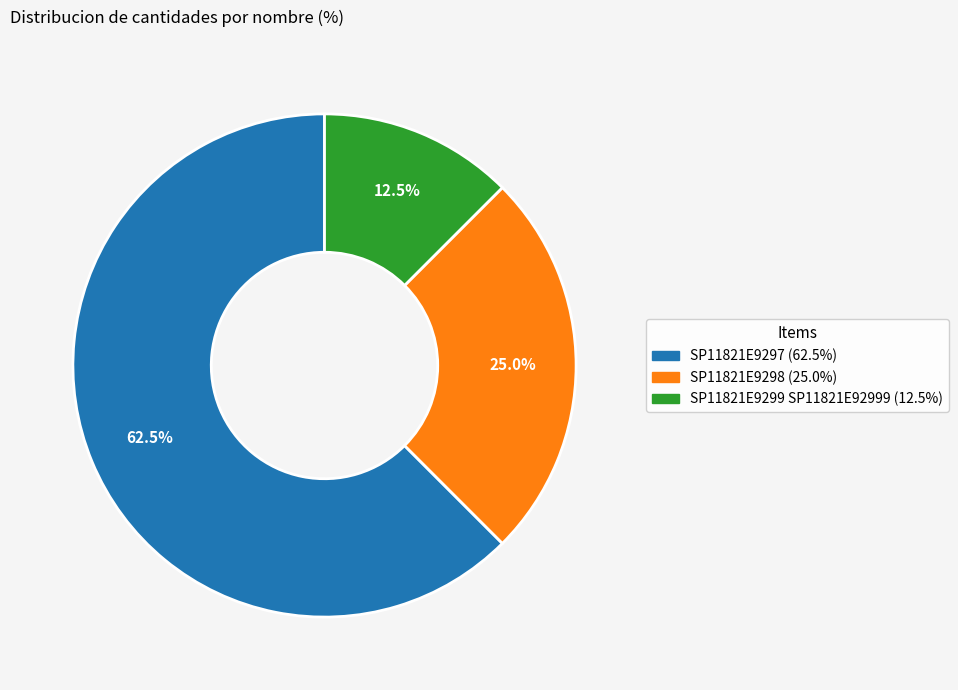

Which slice is the smallest?

SP11821E9299 SP11821E92999